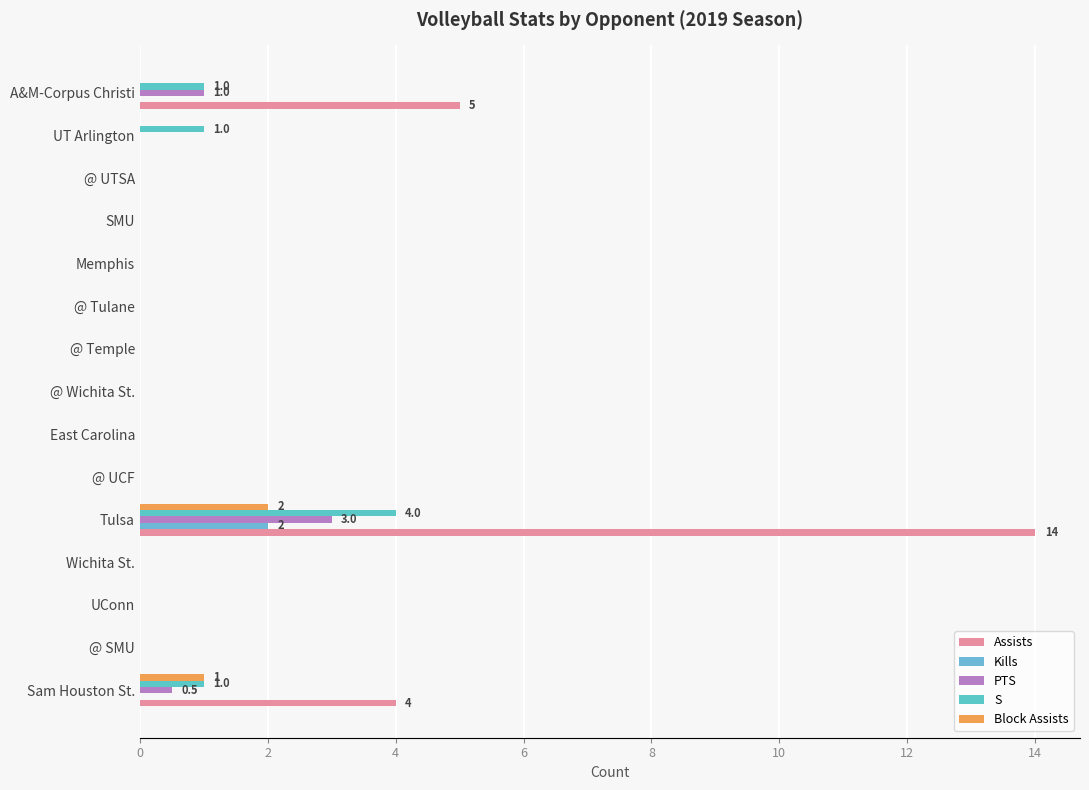

Count the S values in the range 0 to 1.

14